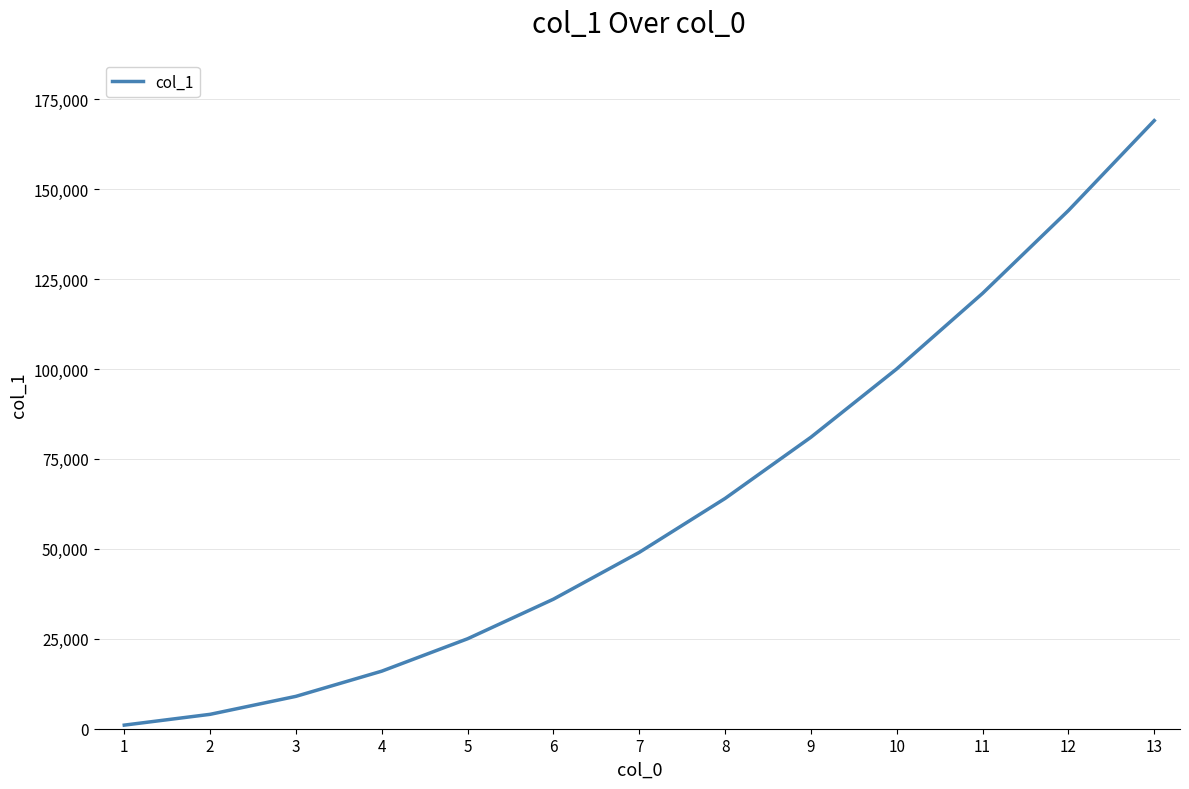

List the labels in order of value, smallest first.

1, 2, 3, 4, 5, 6, 7, 8, 9, 10, 11, 12, 13